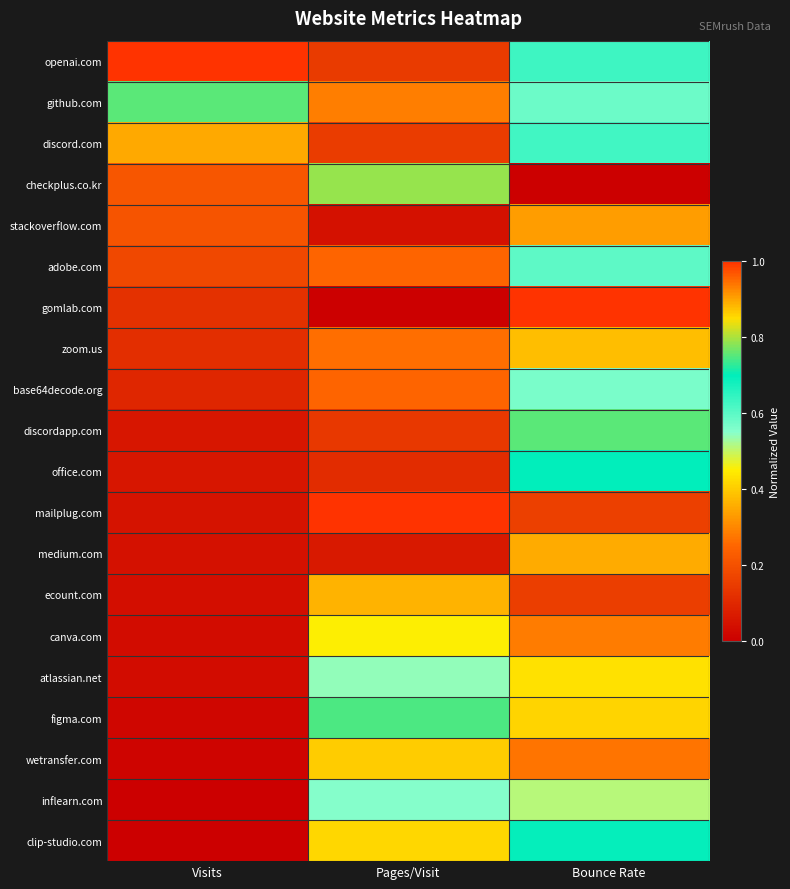

Reading left to right, extract all data points from this chart.

openai.com: Visits=1.0	Pages/Visit=0.1	Bounce Rate=0.6
github.com: Visits=0.8	Pages/Visit=0.3	Bounce Rate=0.6
discord.com: Visits=0.3	Pages/Visit=0.2	Bounce Rate=0.6
checkplus.co.kr: Visits=0.2	Pages/Visit=0.8	Bounce Rate=0.0
stackoverflow.com: Visits=0.2	Pages/Visit=0.0	Bounce Rate=0.9
adobe.com: Visits=0.2	Pages/Visit=0.2	Bounce Rate=0.6
gomlab.com: Visits=0.1	Pages/Visit=0.0	Bounce Rate=1.0
zoom.us: Visits=0.1	Pages/Visit=0.3	Bounce Rate=0.4
base64decode.org: Visits=0.1	Pages/Visit=0.2	Bounce Rate=0.6
discordapp.com: Visits=0.1	Pages/Visit=0.1	Bounce Rate=0.8
office.com: Visits=0.1	Pages/Visit=0.1	Bounce Rate=0.7
mailplug.com: Visits=0.0	Pages/Visit=1.0	Bounce Rate=0.2
medium.com: Visits=0.0	Pages/Visit=0.1	Bounce Rate=0.9
ecount.com: Visits=0.0	Pages/Visit=0.4	Bounce Rate=0.2
canva.com: Visits=0.0	Pages/Visit=0.5	Bounce Rate=0.3
atlassian.net: Visits=0.0	Pages/Visit=0.5	Bounce Rate=0.4
figma.com: Visits=0.0	Pages/Visit=0.7	Bounce Rate=0.4
wetransfer.com: Visits=0.0	Pages/Visit=0.4	Bounce Rate=0.3
inflearn.com: Visits=0.0	Pages/Visit=0.6	Bounce Rate=0.5
clip-studio.com: Visits=0.0	Pages/Visit=0.9	Bounce Rate=0.7